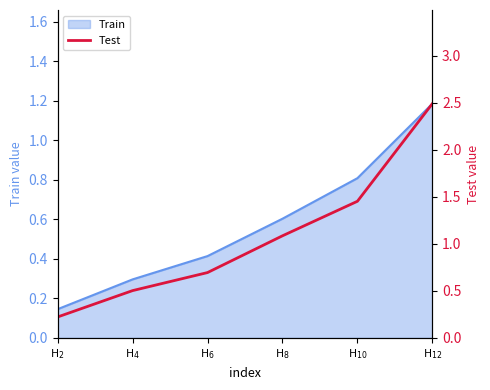

What is the maximum value for Train?

1.2